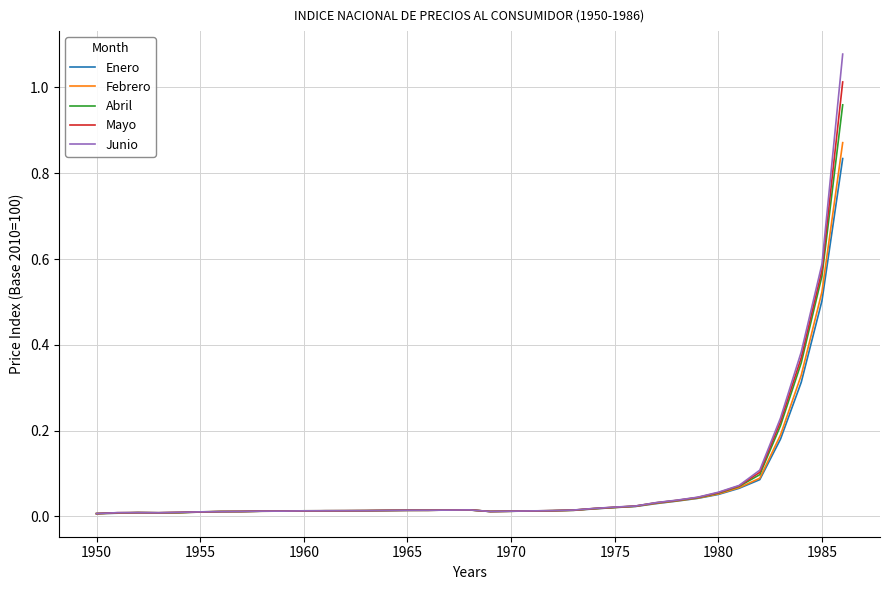

Which series has the widest spread of values?

Junio